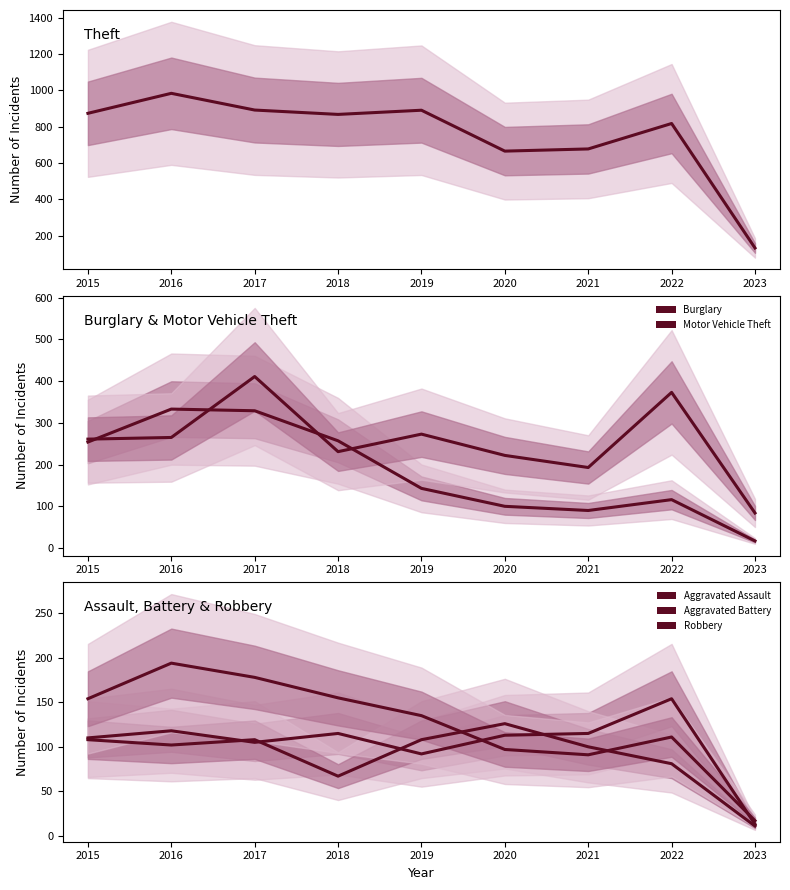

Reading left to right, what are all the values shown in this chart?

Theft: 2015=874	2016=984	2017=892	2018=868	2019=891	2020=666	2021=678	2022=818	2023=133
Burglary: 2015=254	2016=333	2017=329	2018=257	2019=143	2020=100	2021=90	2022=116	2023=17
Motor Vehicle Theft: 2015=261	2016=265	2017=411	2018=231	2019=273	2020=222	2021=193	2022=373	2023=84
Aggravated Assault: 2015=110	2016=118	2017=105	2018=115	2019=92	2020=113	2021=115	2022=154	2023=13
Aggravated Battery: 2015=108	2016=102	2017=108	2018=67	2019=108	2020=126	2021=100	2022=81	2023=11
Robbery: 2015=154	2016=194	2017=178	2018=155	2019=135	2020=97	2021=91	2022=111	2023=17